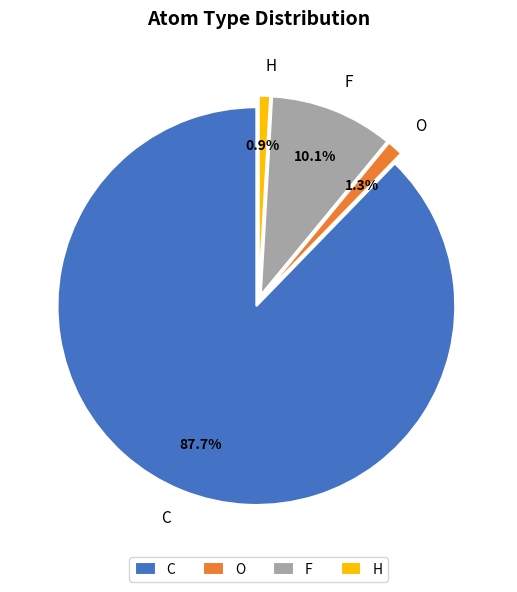

Which category accounts for the majority?

C